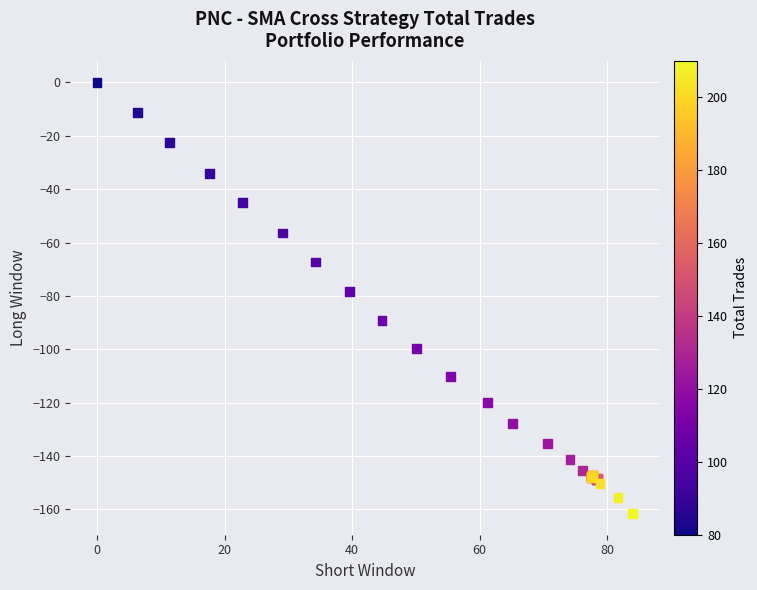

What Y value in the scatter plot is closest to -80?

-78.2